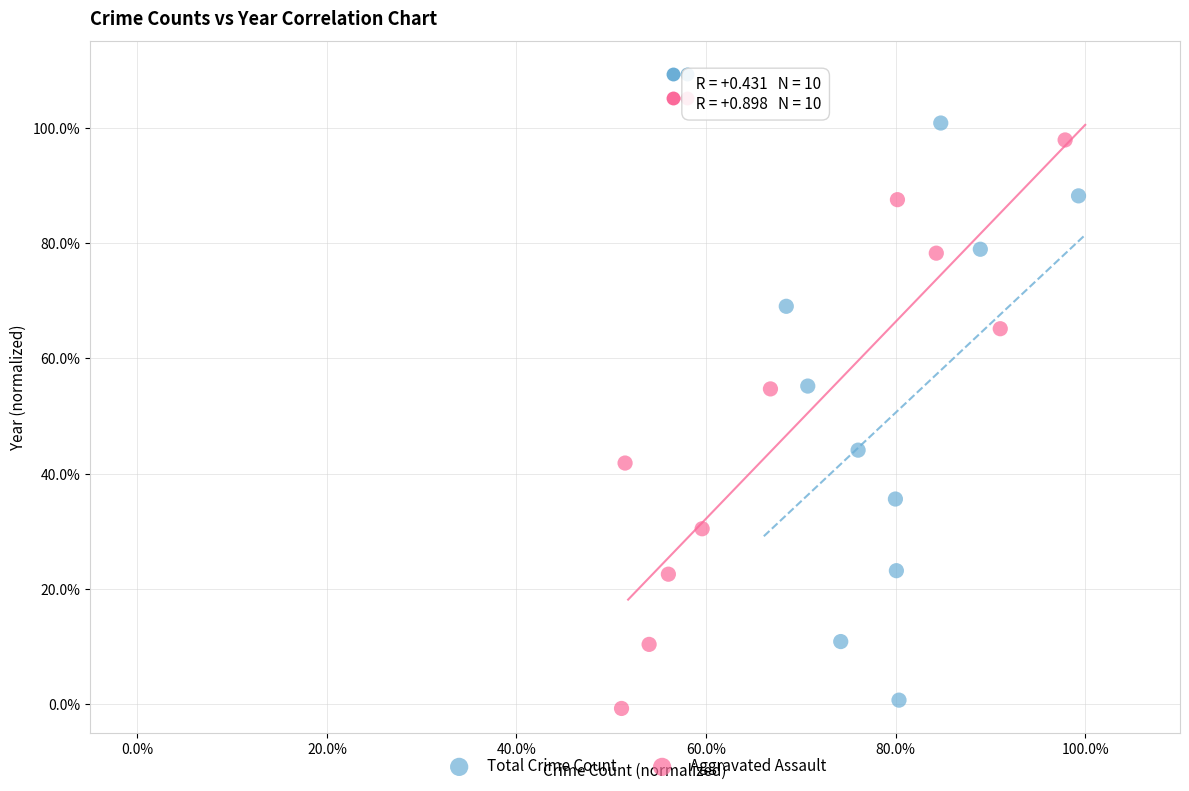

Which series has the widest spread of Y values?

Total Crime Count